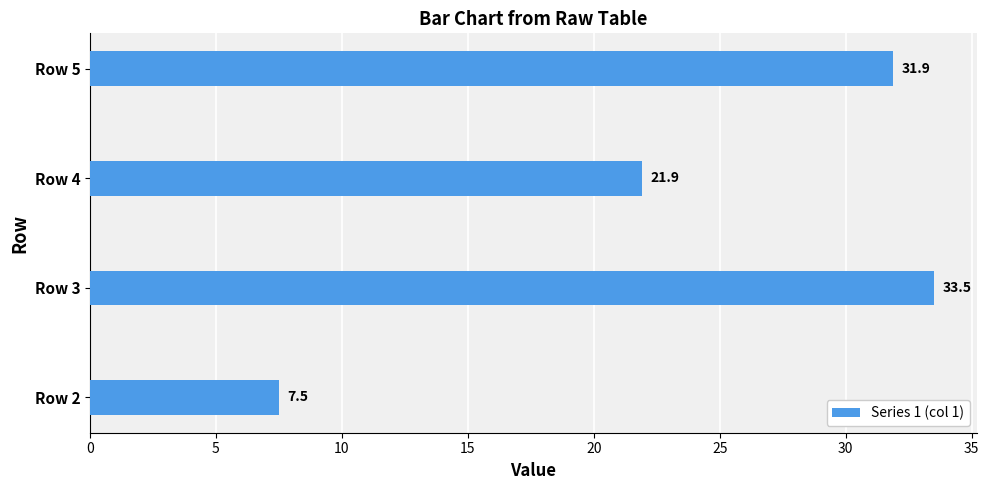

What is the change in value from Row 2 to Row 3?

+26.0